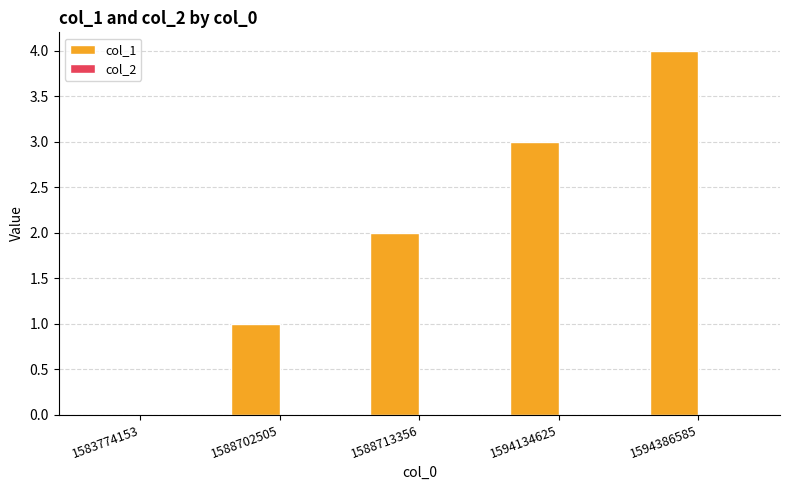

What is the change in value from 1588702505 to 1594134625?

+2